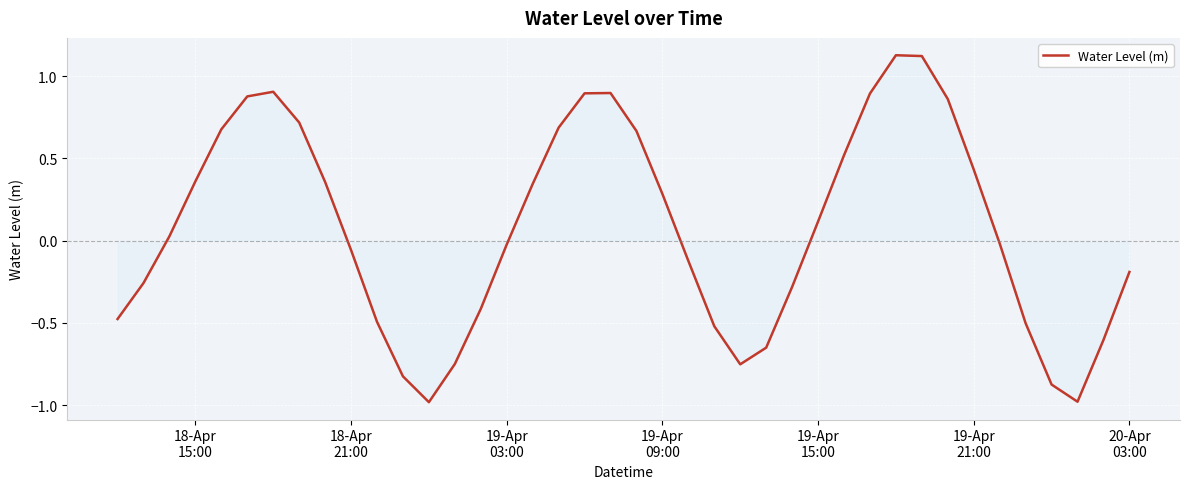

What is the smallest value displayed?

-1.0